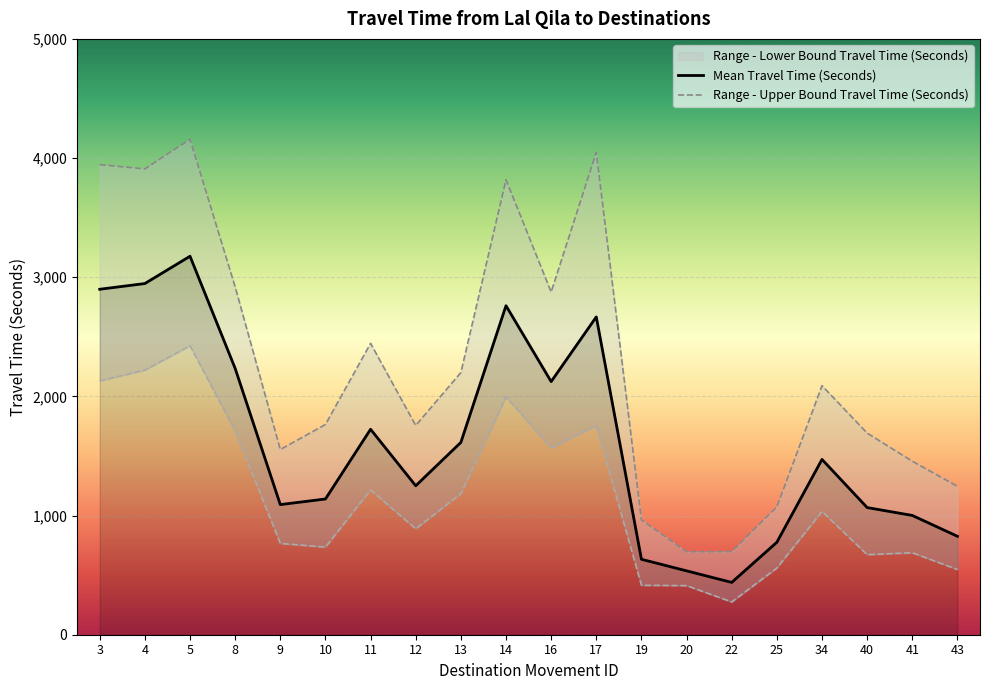

The Mean Travel Time (Seconds) series shows 2667 at 17. True or false?

True